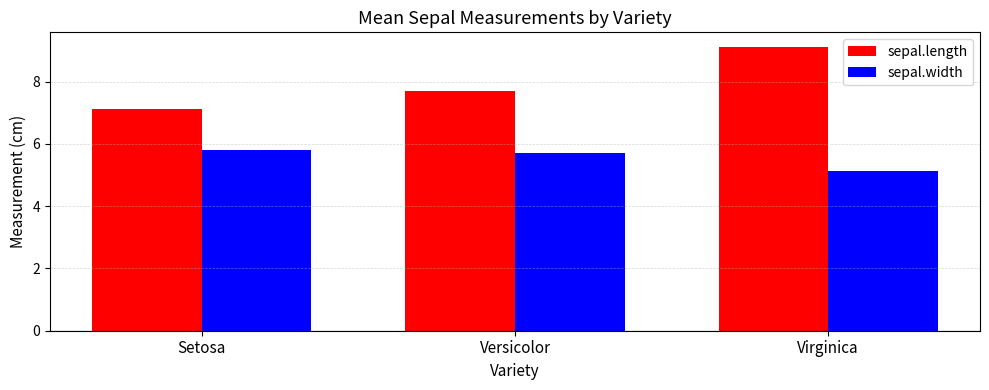

What is the maximum value shown in the chart?

9.1